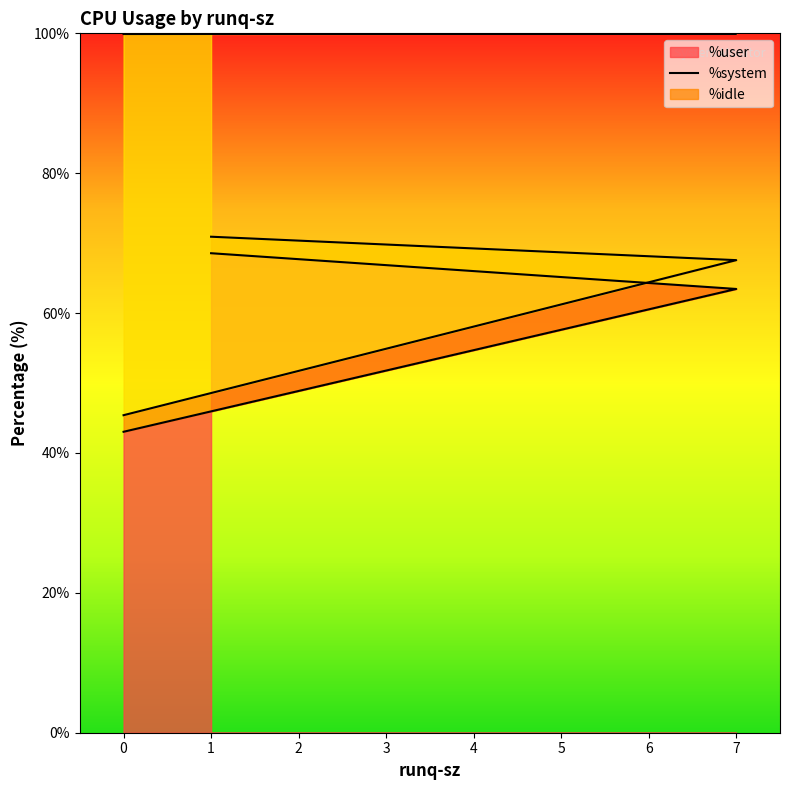

What is the value of the %user point at the 1st from the left?

43.0